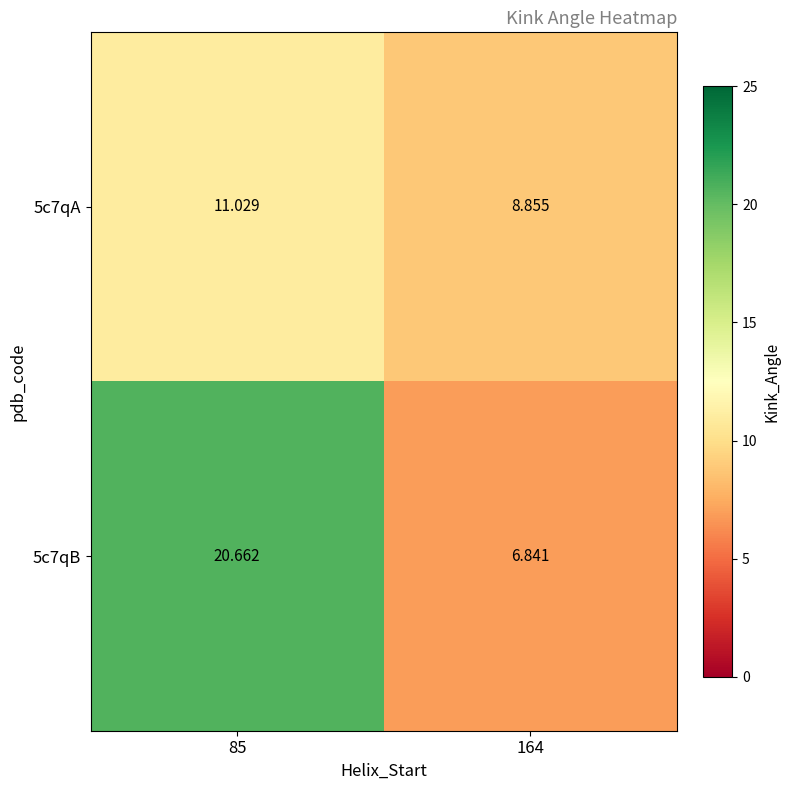

Is the value of 5c7qA at 164 greater than the value of 5c7qB at 85?

No